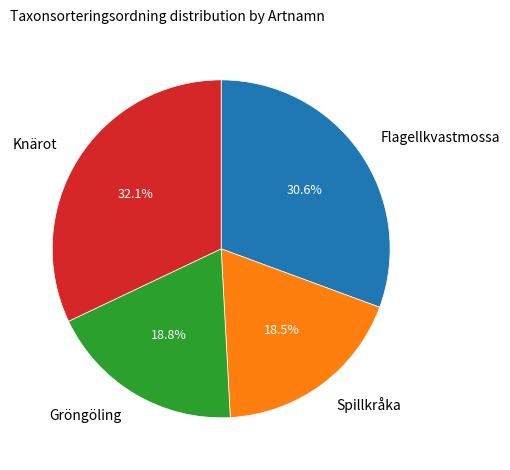

True or false: Knärot accounts for 41% of the total.

False